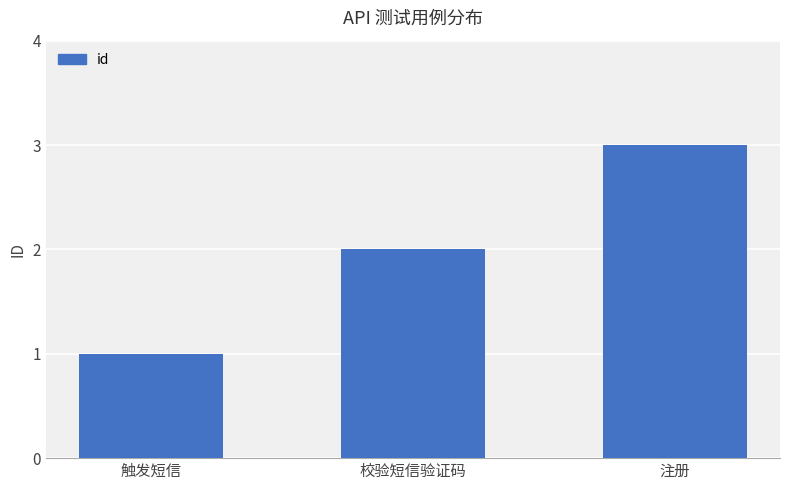

What is the label of the 2nd bar from the left?

校验短信验证码